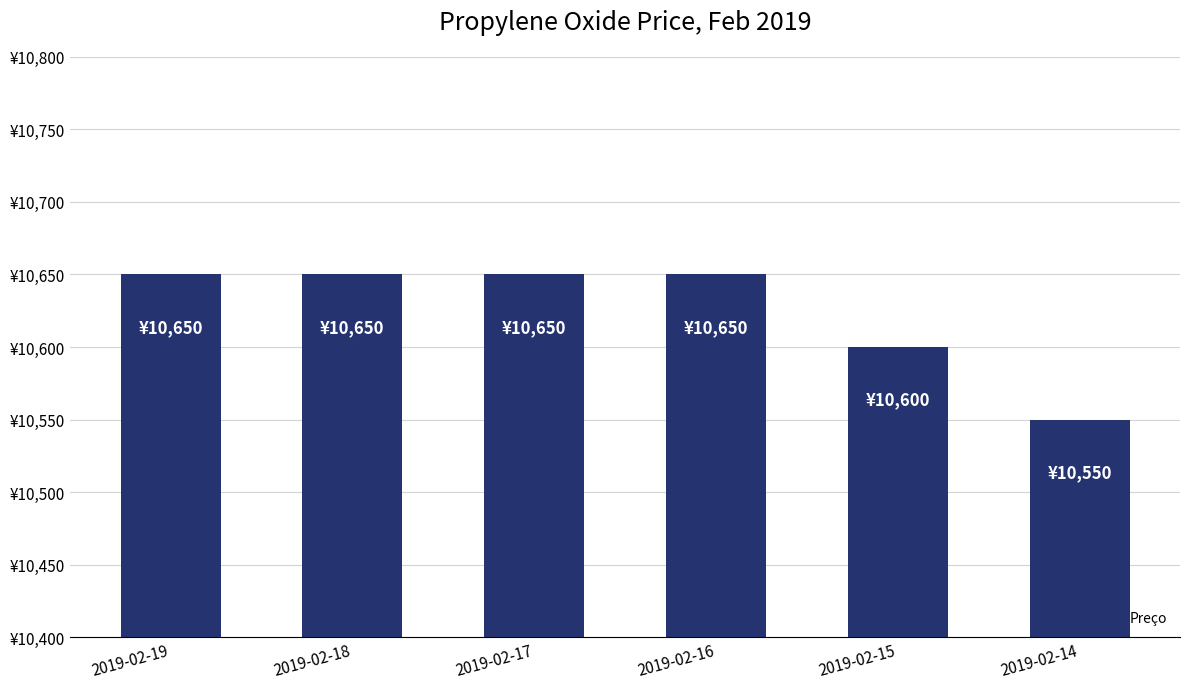

Are the bars horizontal?

No